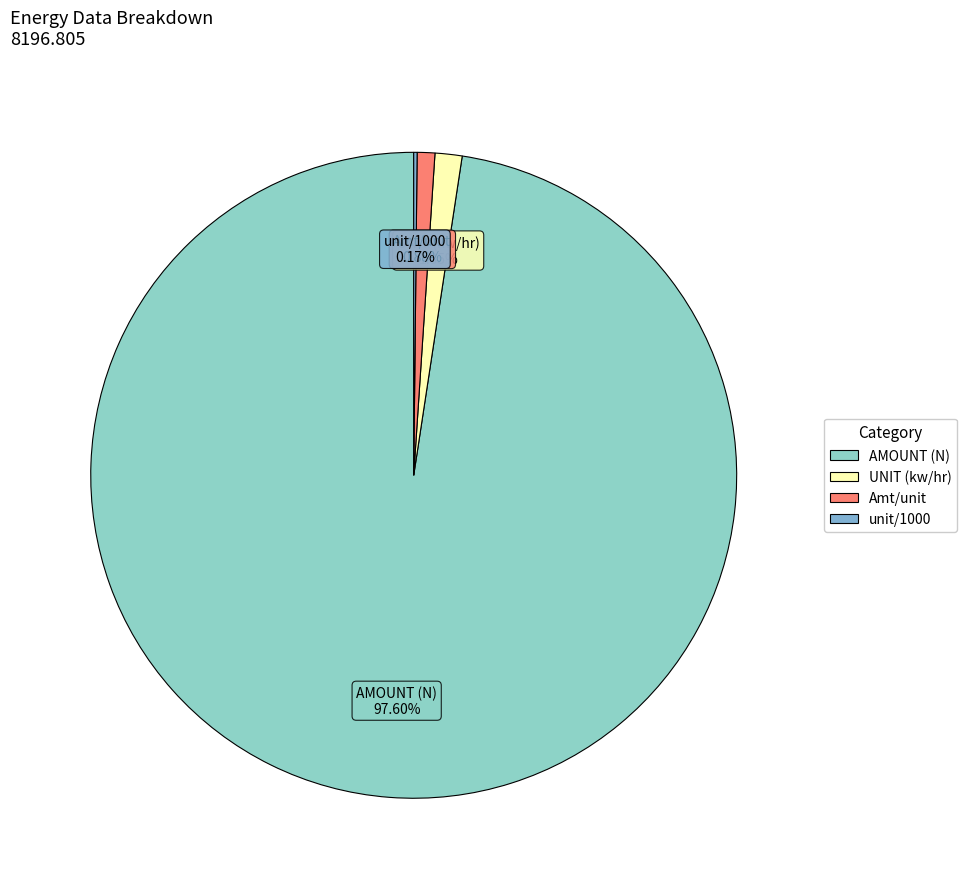

Is there any slice that represents more than half of the pie?

Yes